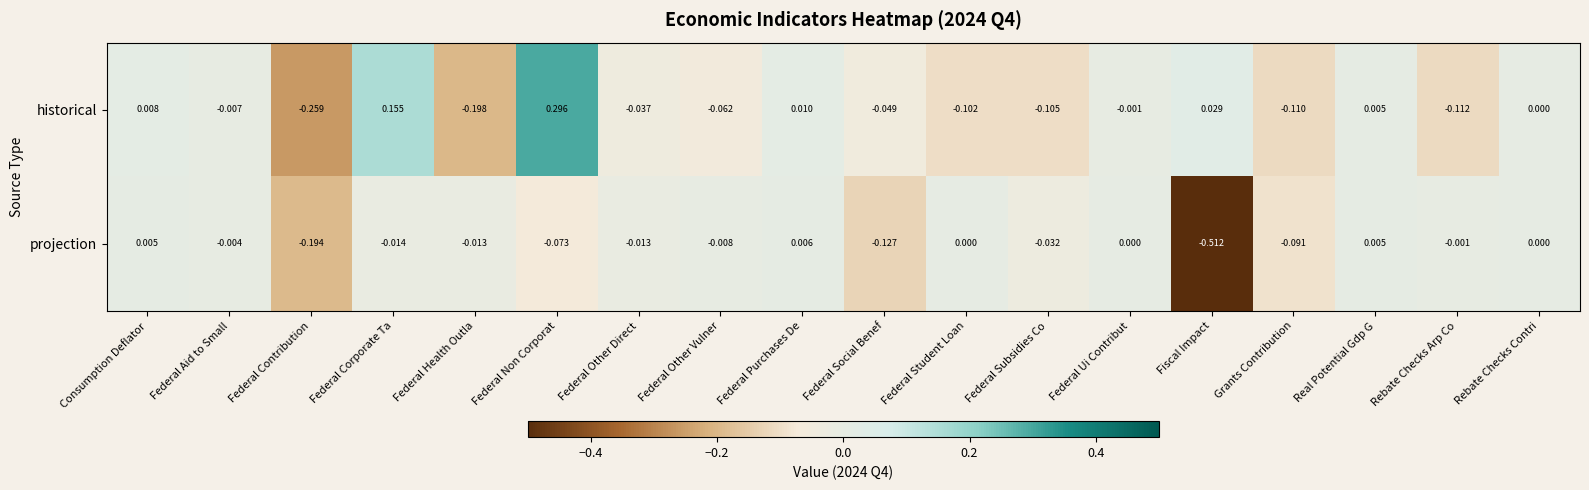

Count the number of categories in the chart.

18